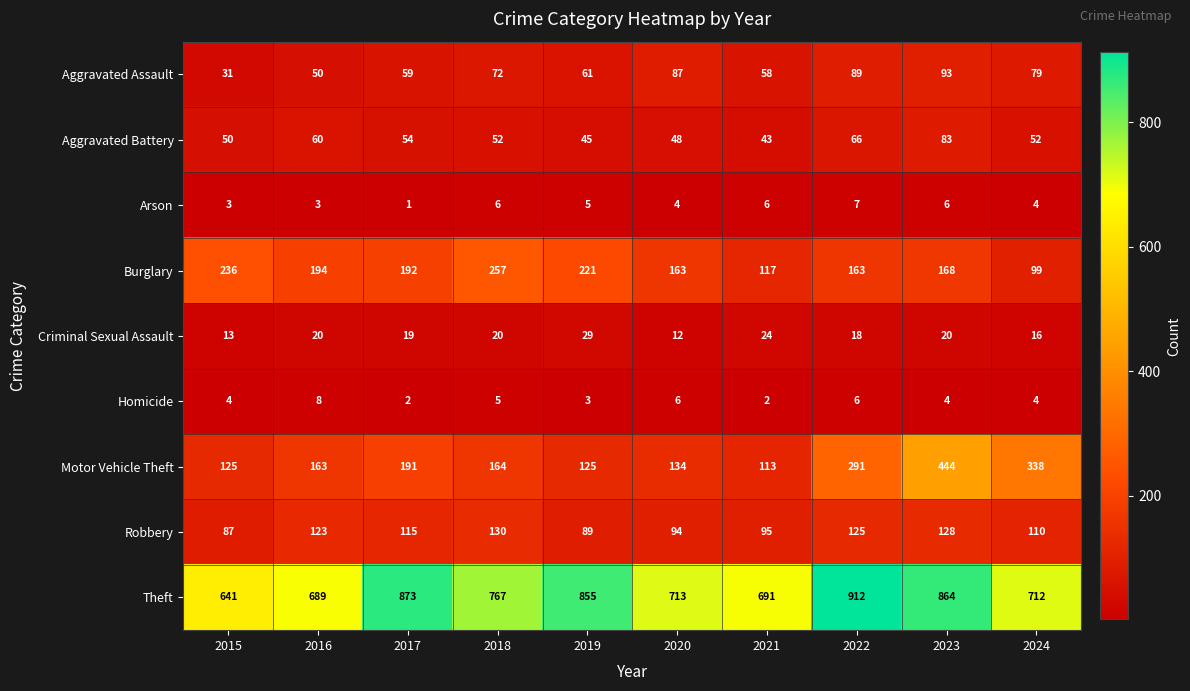

At which category does the chart reach its minimum across all series?

2017